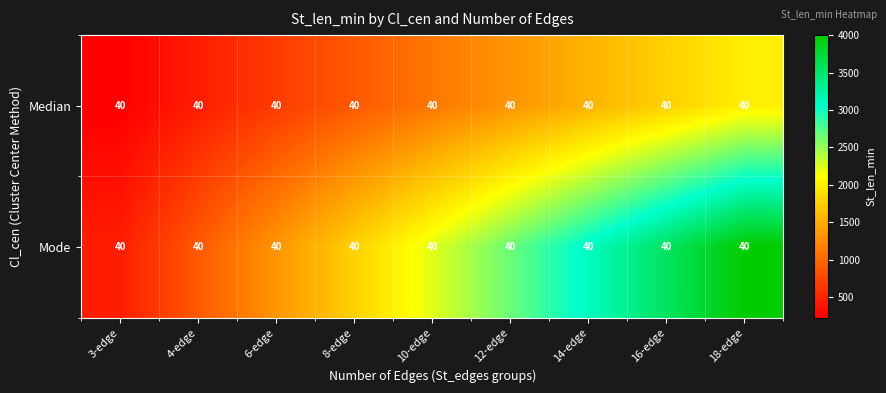

How many data points in Median are above 1111?

5